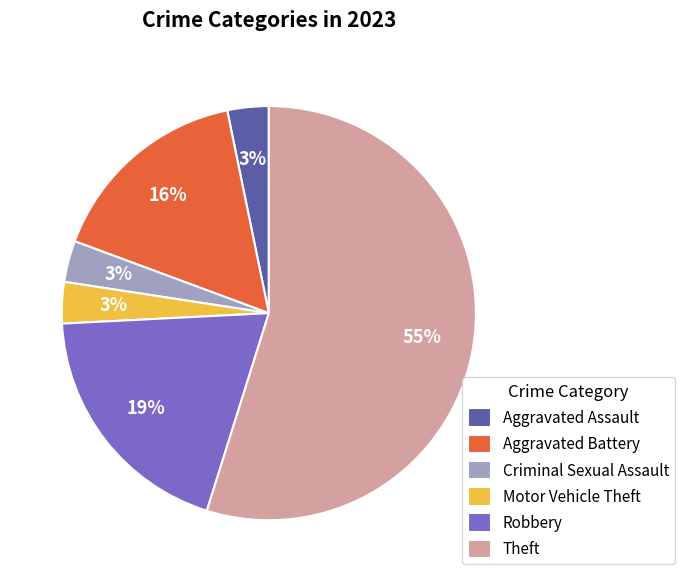

To the nearest percent, what is the average slice percentage?

17%